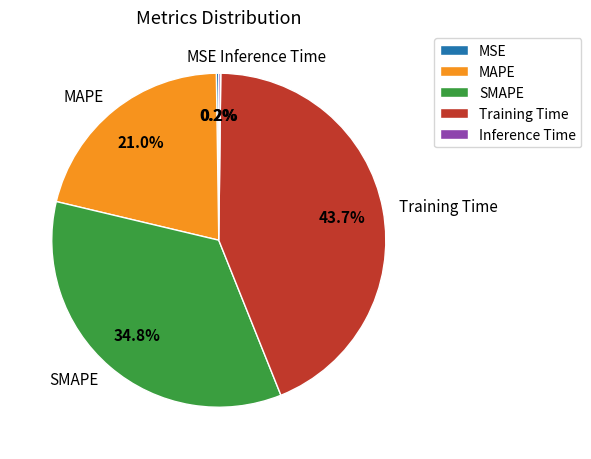

Which slice is the largest?

Training Time